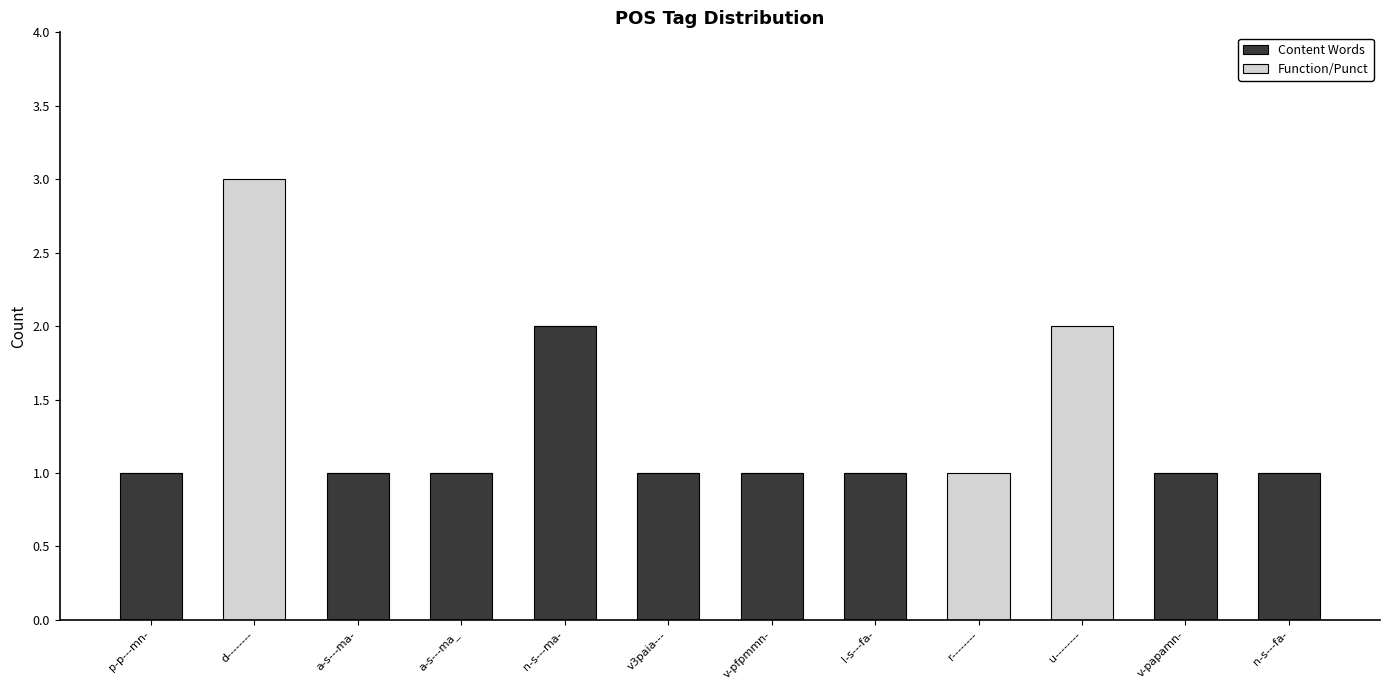

True or false: Content Words has a value of 1 at a-s---ma_.

True